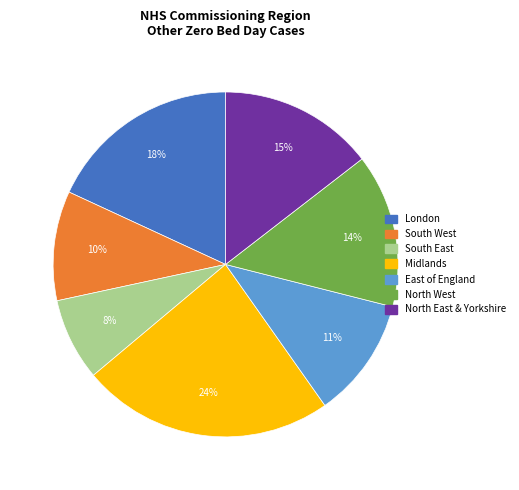

Does any single category account for the majority?

No